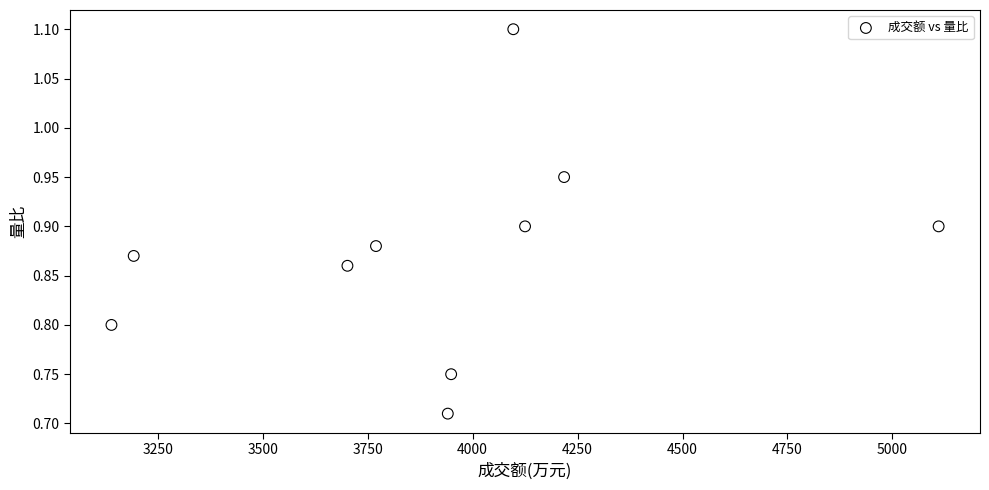

What is the range of X values (max minus min)?

1970.0